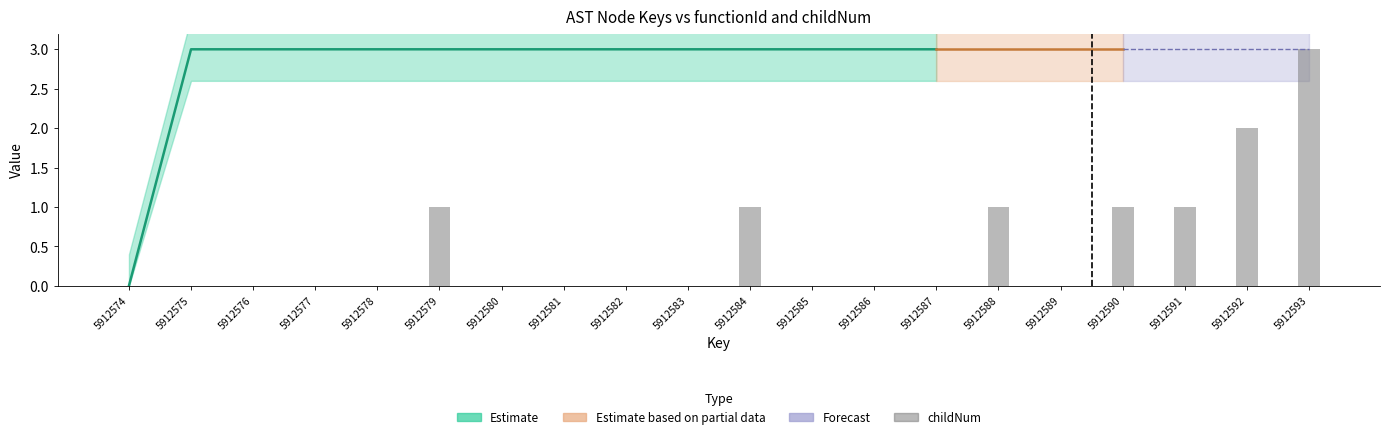

How many values are above zero?

7